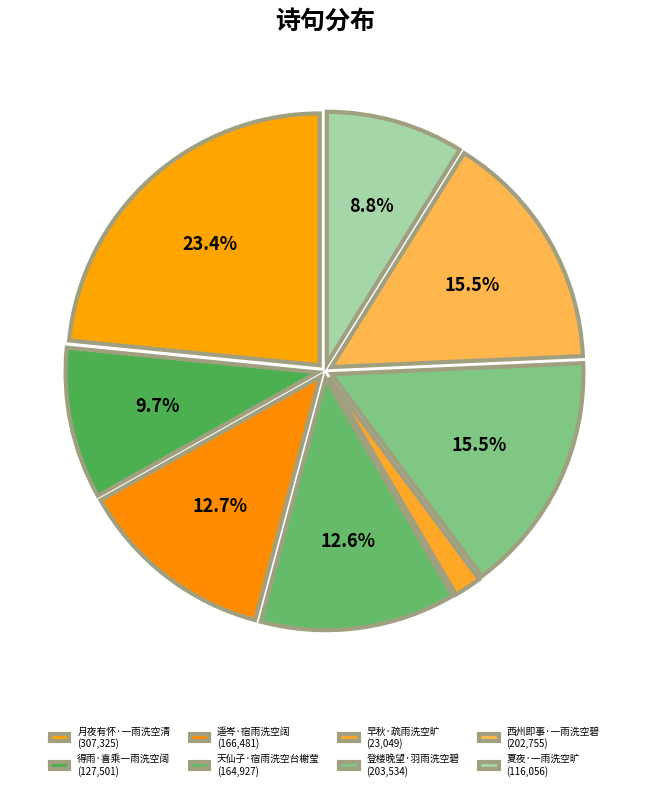

Rank the categories by value from lowest to highest.

早秋·疏雨洗空旷, 夏夜·一雨洗空旷, 得雨·喜乘一雨洗空阔, 天仙子·宿雨洗空台榭莹, 遥岑·宿雨洗空阔, 西州即事·一雨洗空碧, 登楼晚望·羽雨洗空碧, 月夜有怀·一雨洗空清